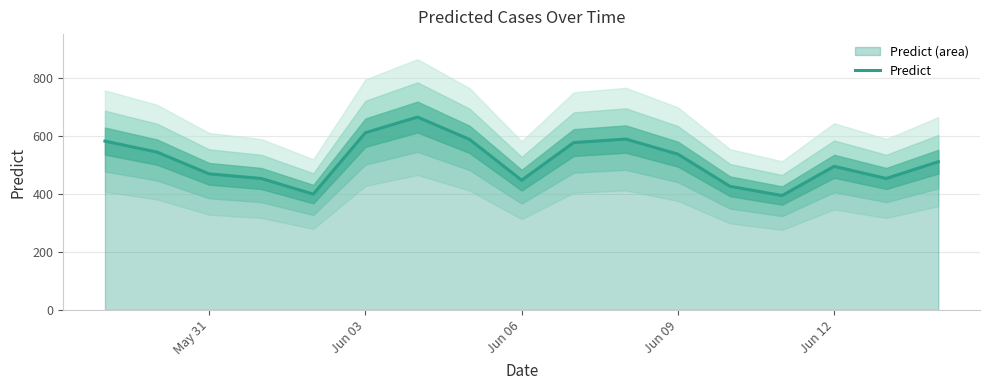

What is the average value?

515